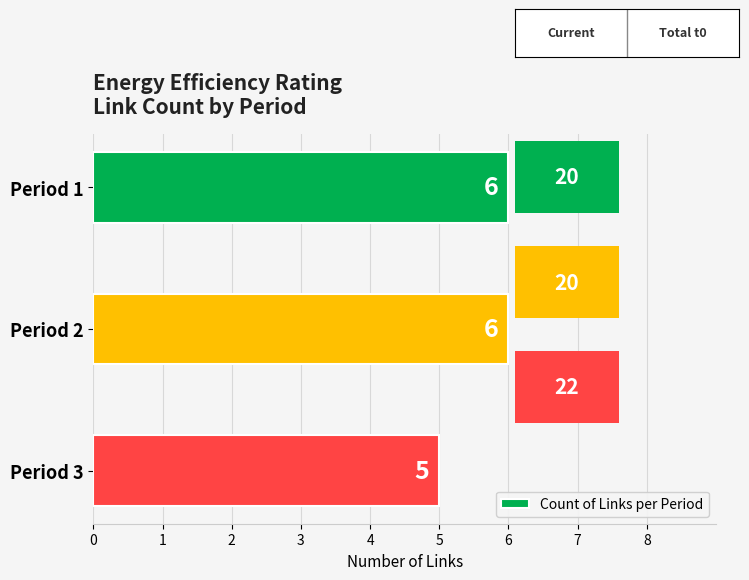

Reading bottom to top, extract all data points from this chart.

Period 3=5	Period 2=6	Period 1=6